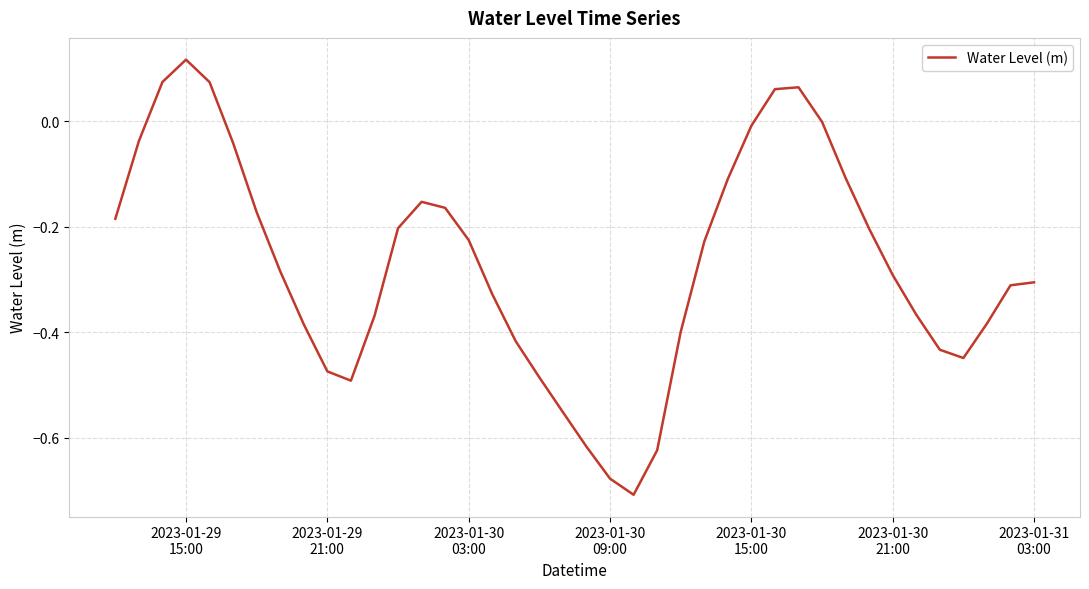

What is the difference between the maximum and minimum values?

0.8